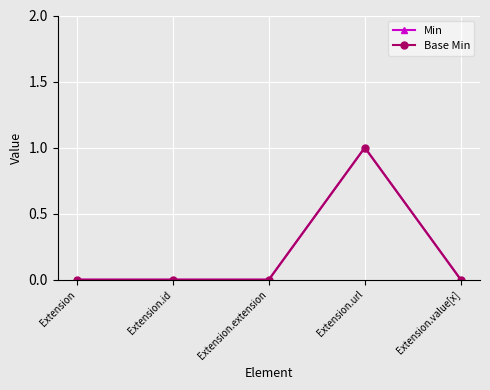

Is this an area chart (filled region under the line)?

No